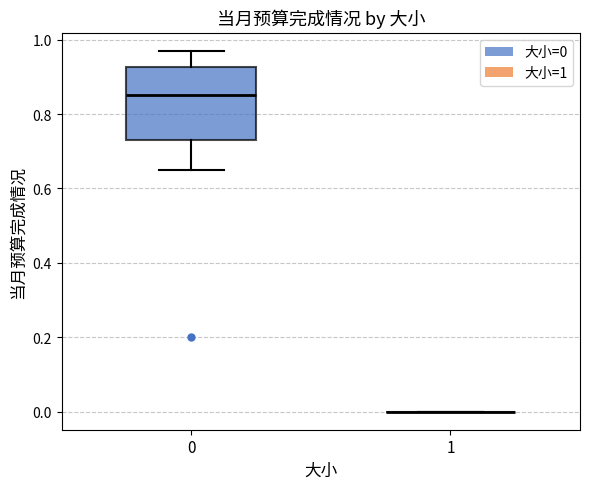

Comparing the boxes themselves (not the whiskers), which one is the tallest?

0